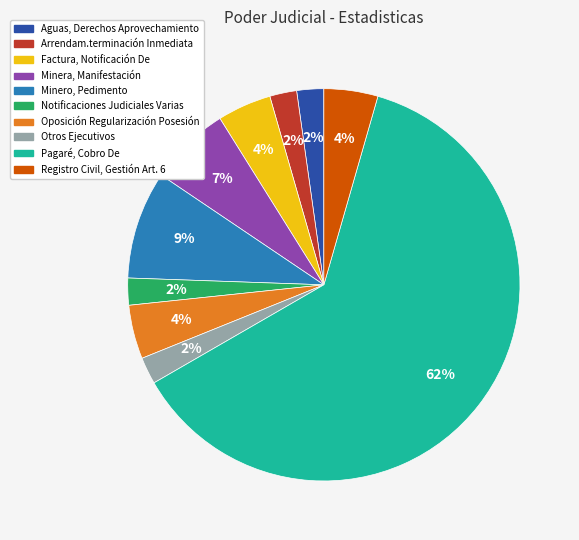

Combined, do Minera, Manifestación and Pagaré, Cobro De account for over 50%?

Yes